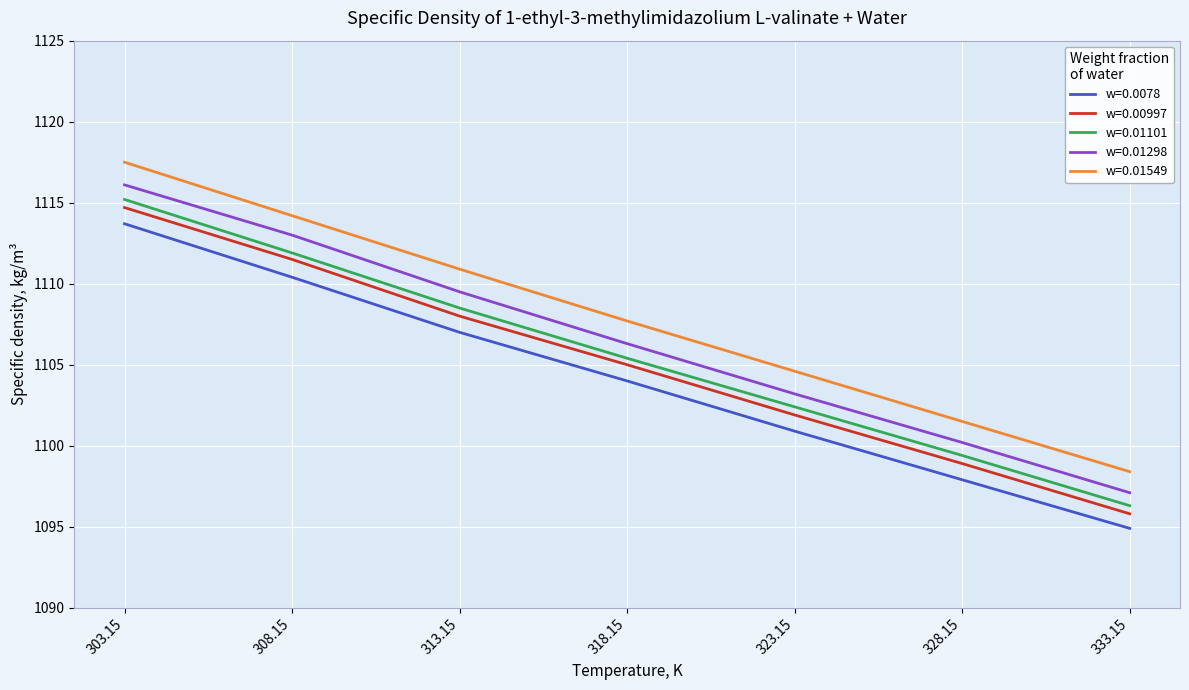

True or false: w=0.0078 and w=0.00997 cross at least once.

False